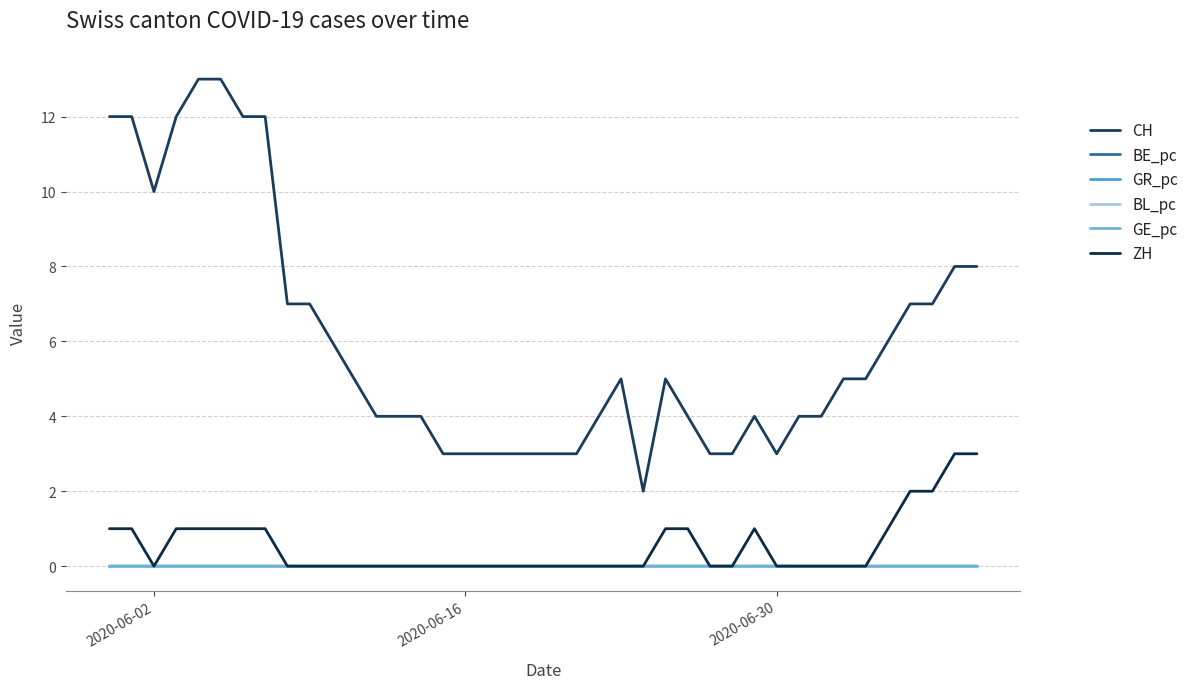

True or false: ZH and CH intersect in this chart.

False